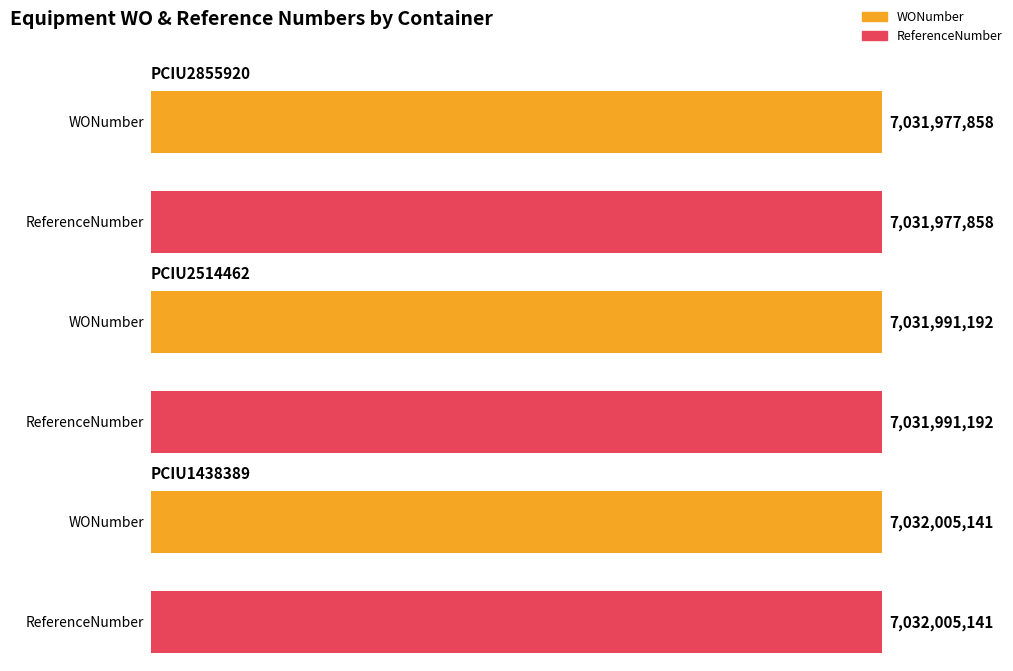

Reading left to right, transcribe all the data shown in this chart.

WONumber: PCIU2855920=7031977858	PCIU2514462=7031991192	PCIU1438389=7032005141
ReferenceNumber: PCIU2855920=7031977858	PCIU2514462=7031991192	PCIU1438389=7032005141